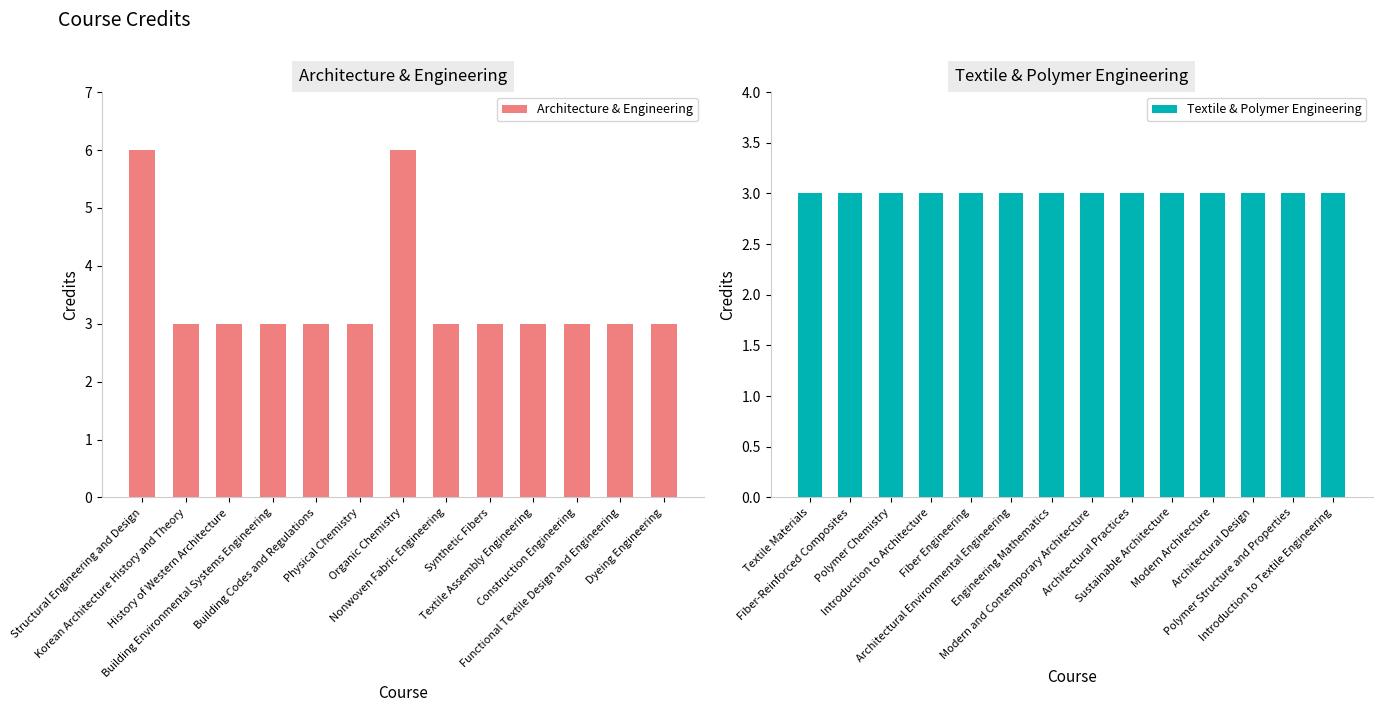

At which category does the chart reach its minimum across all series?

Korean Architecture History and Theory